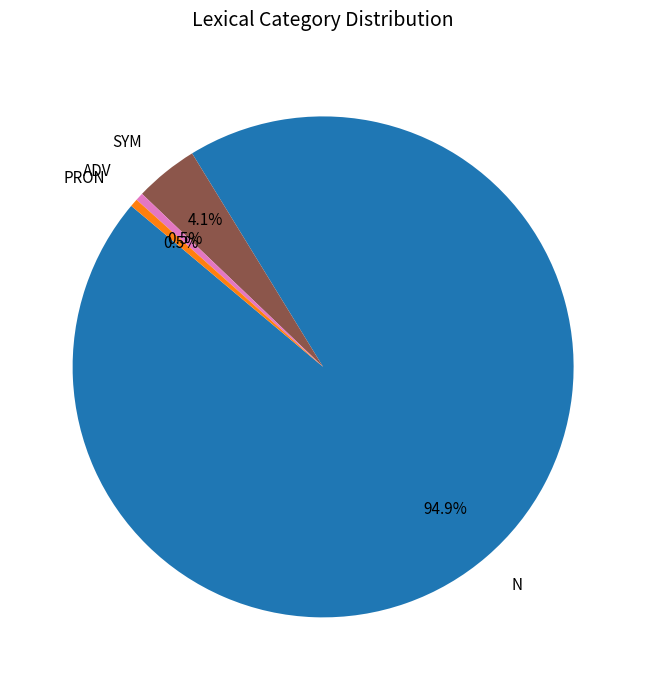

How many segments does this pie chart have?

4